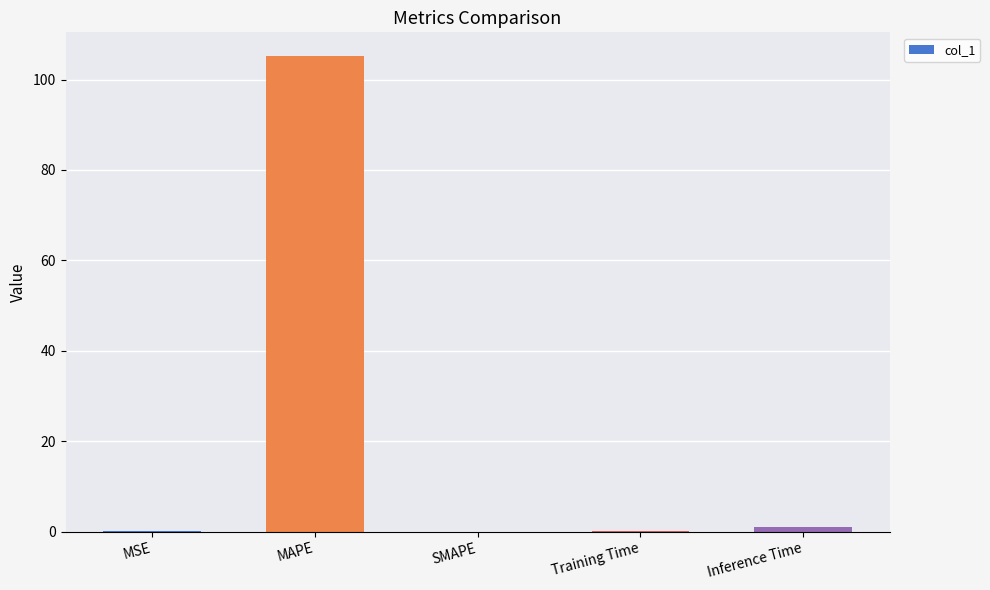

The value at MAPE is 174.0. True or false?

False